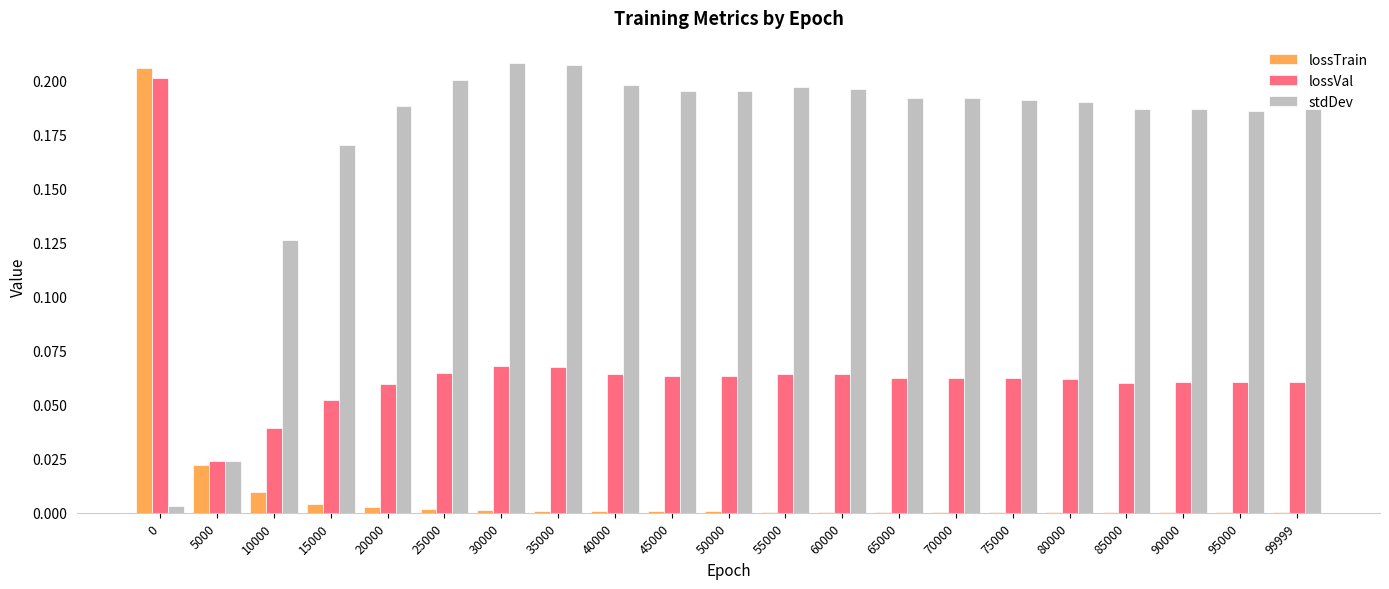

Which series changed the most between 5000 and 55000?

stdDev